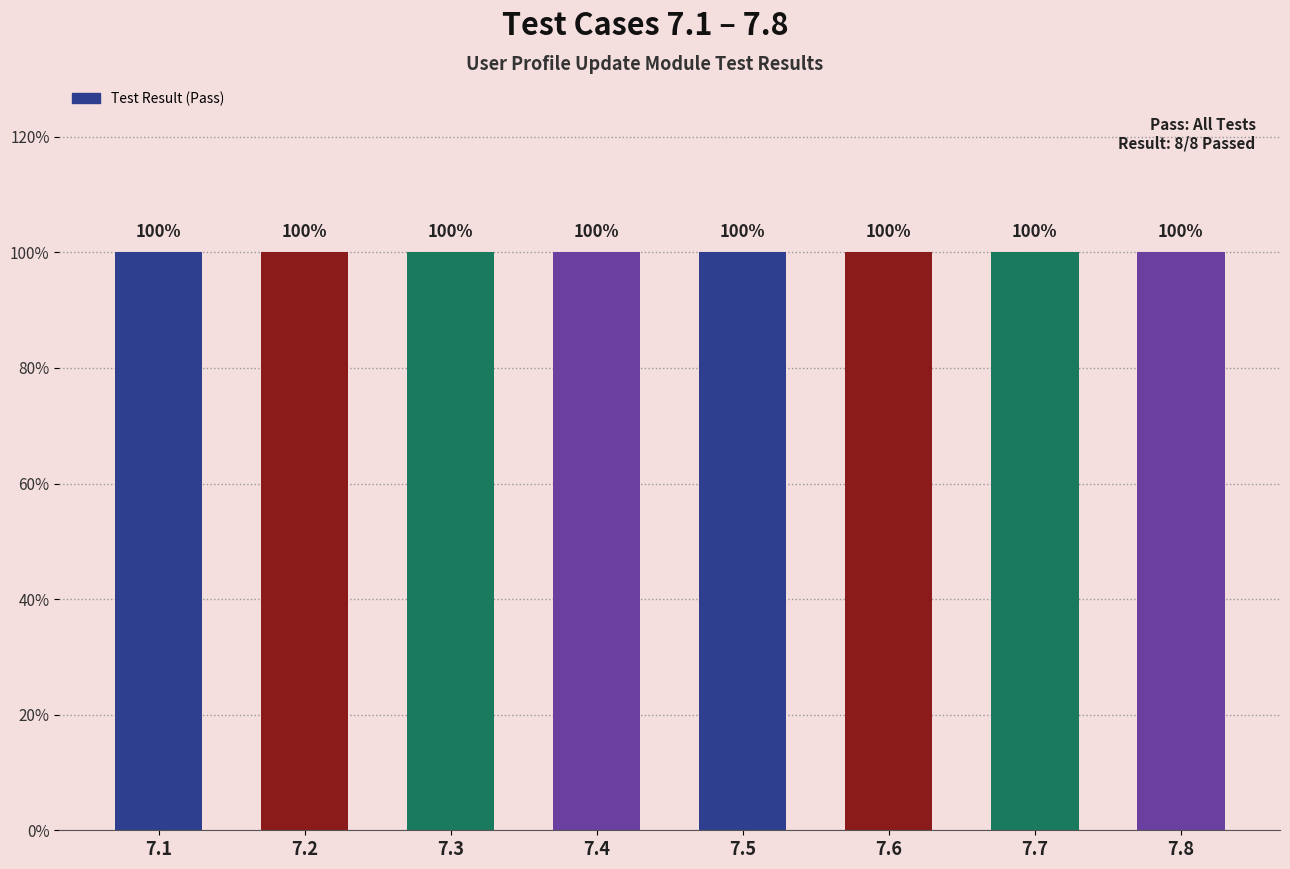

How many bars are there in total?

8